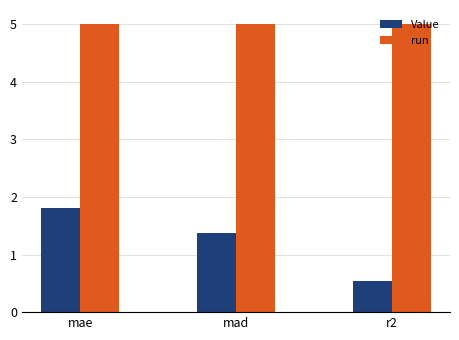

What is the average value of the run series?

5.0